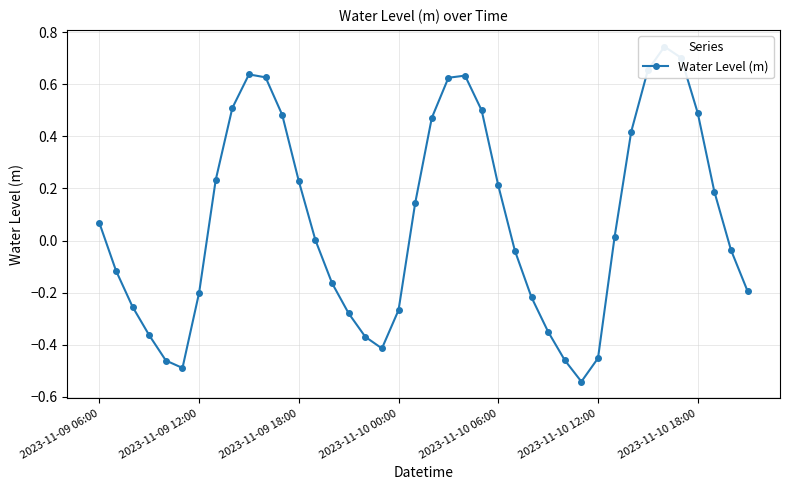

What is the minimum value shown in the chart?

-0.5